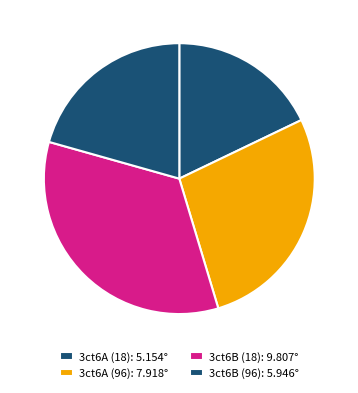

Is there any slice that represents more than half of the pie?

No